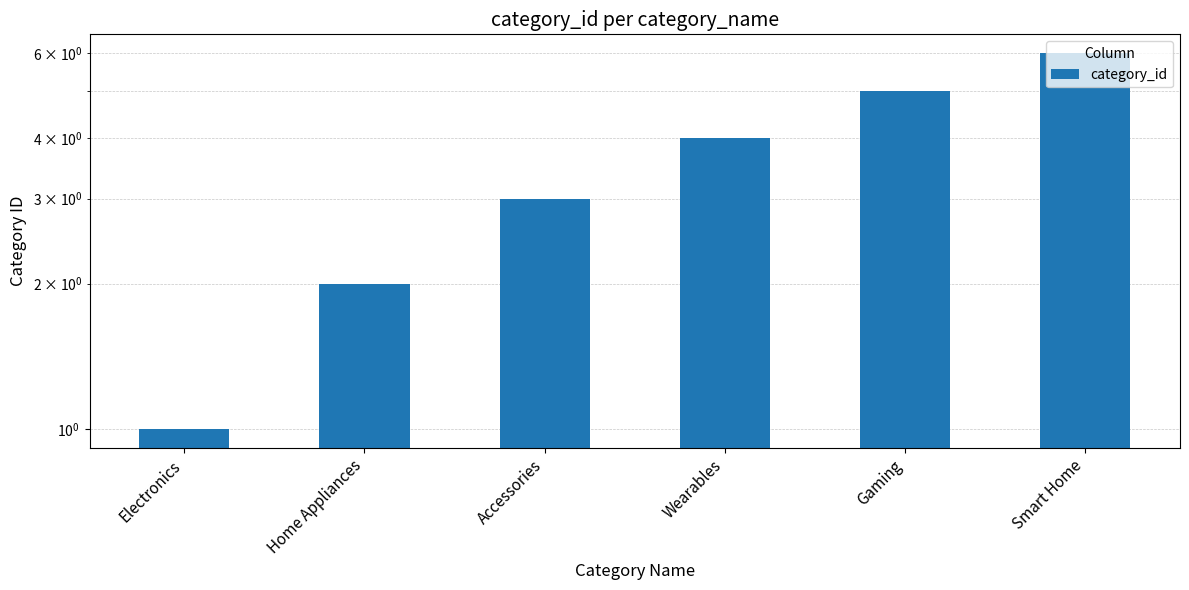

What is the value of the 1st bar from the left?

1